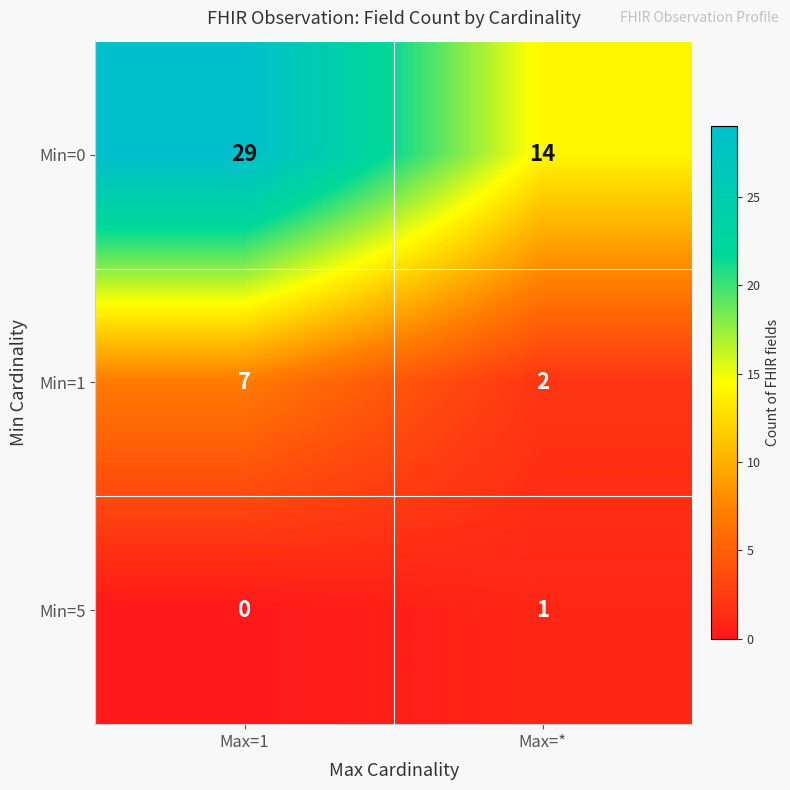

True or false: Min=0 has a value of 9 at Max=*.

False